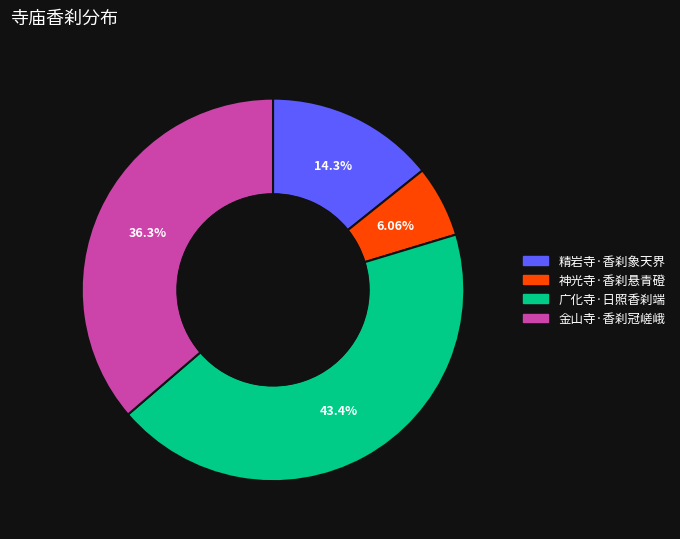

Is the sum of 神光寺·香刹悬青磴 and 金山寺·香刹冠嵯峨 greater than half?

No